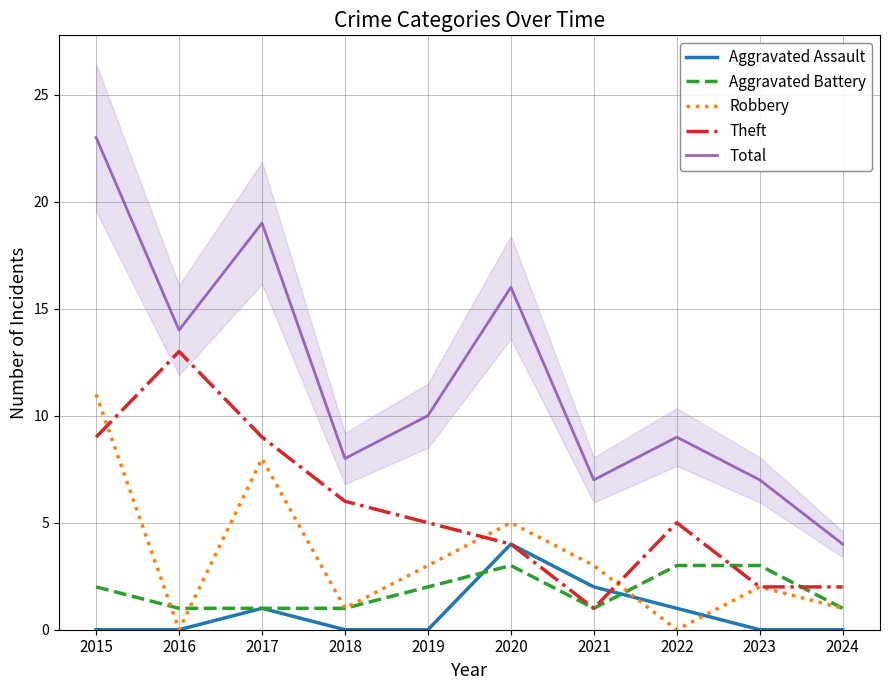

True or false: Robbery has more than 1 points higher than both neighbors.

True